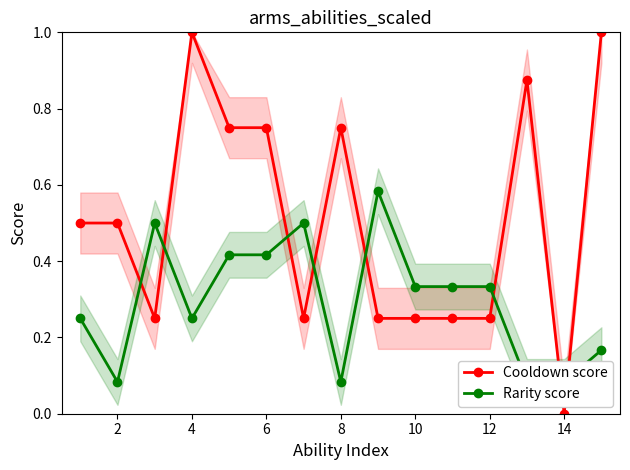

Which category has the lowest value in the Cooldown score series?

14